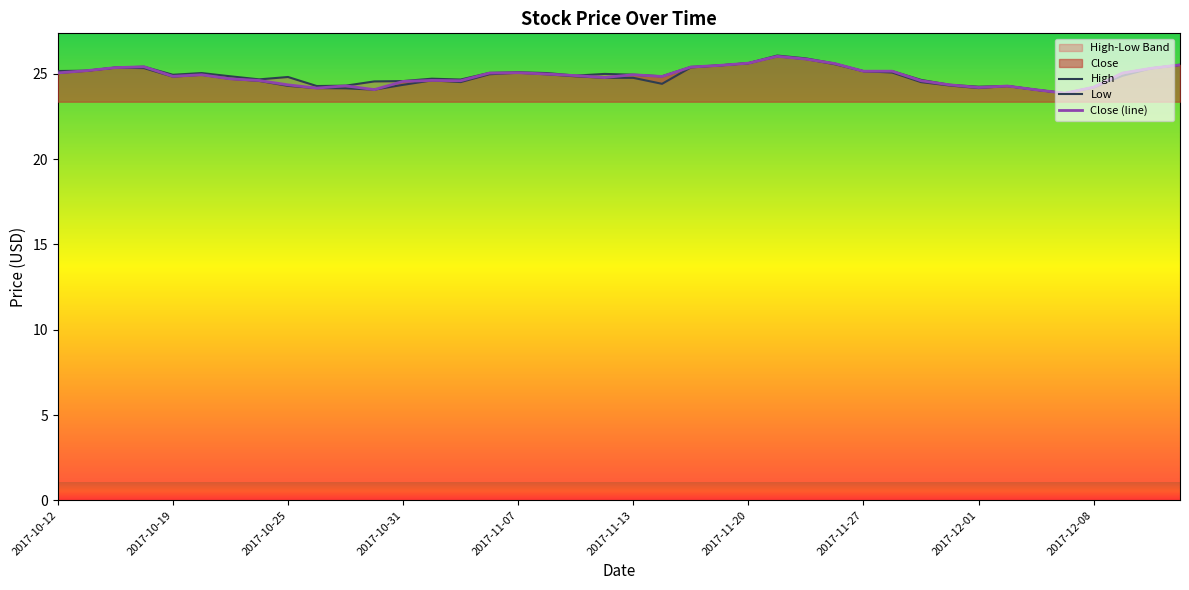

Rank the series by their maximum value, from lowest to highest.

Low, Close, High